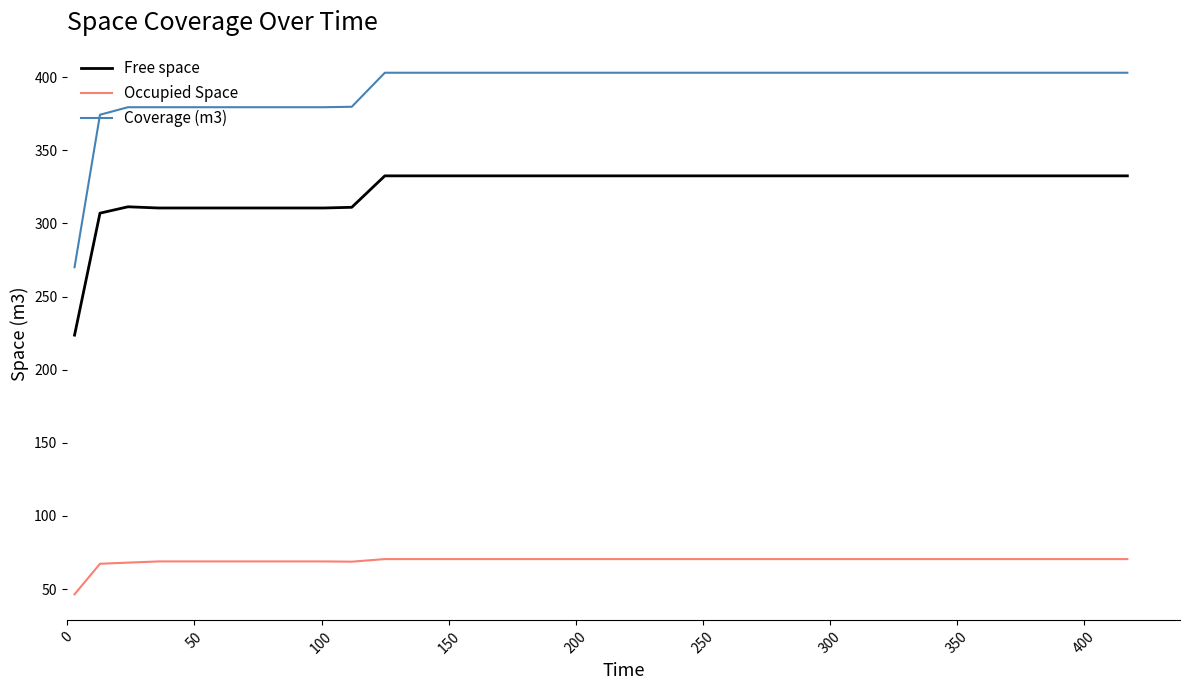

How many lines are shown in the chart?

3